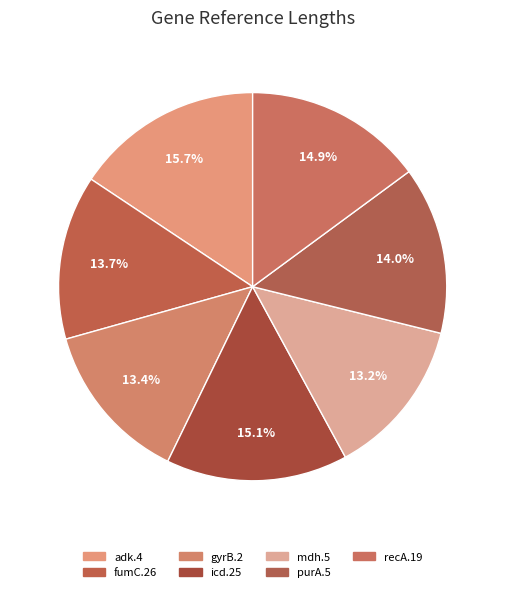

To the nearest percent, what percentage of the pie is purA.5?

14%